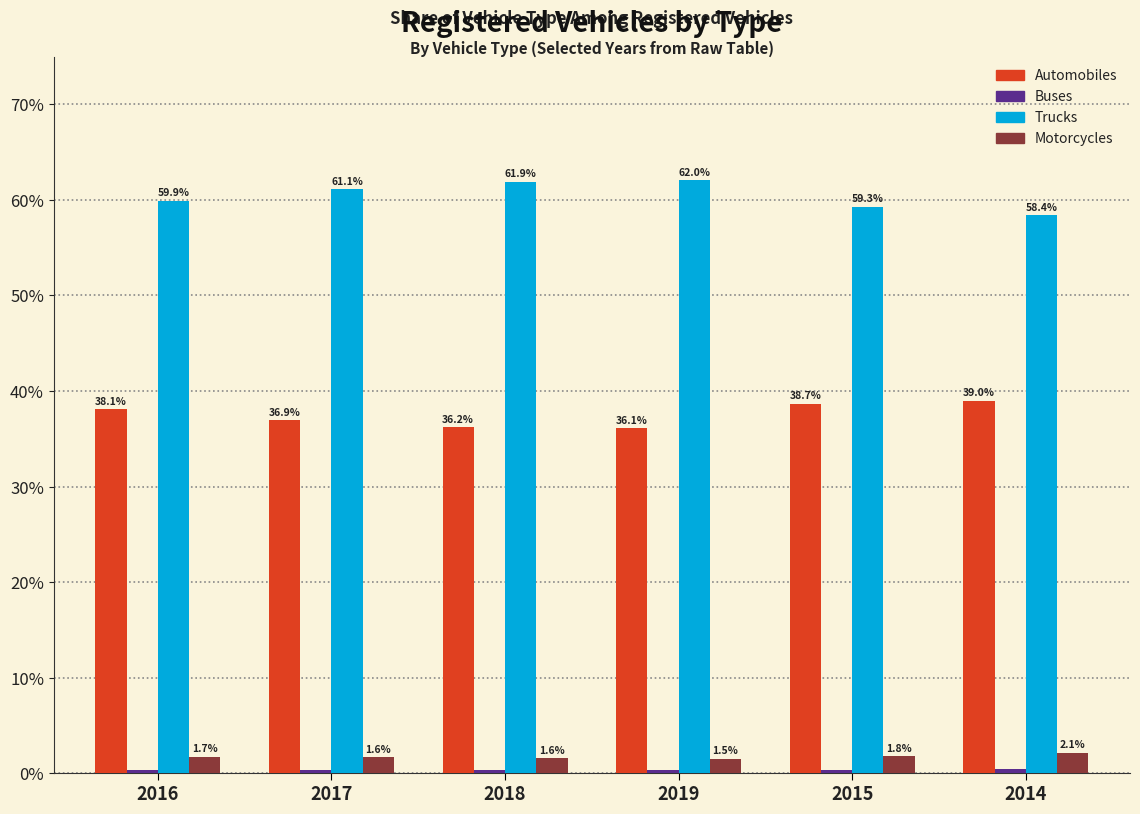

True or false: Automobiles has a value of 39.0 at 2014.

True